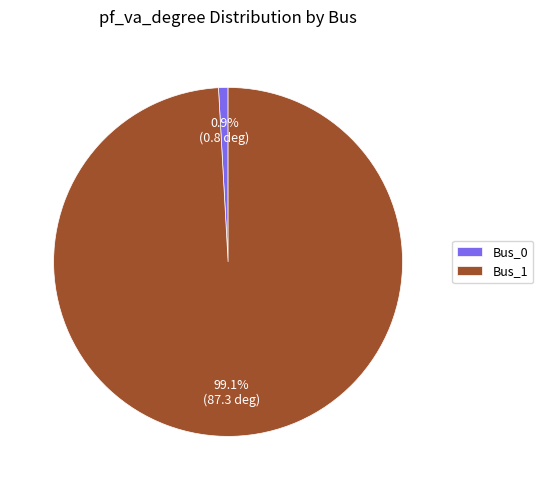

To the nearest percent, what is the difference between the largest and smallest slice percentages?

98%